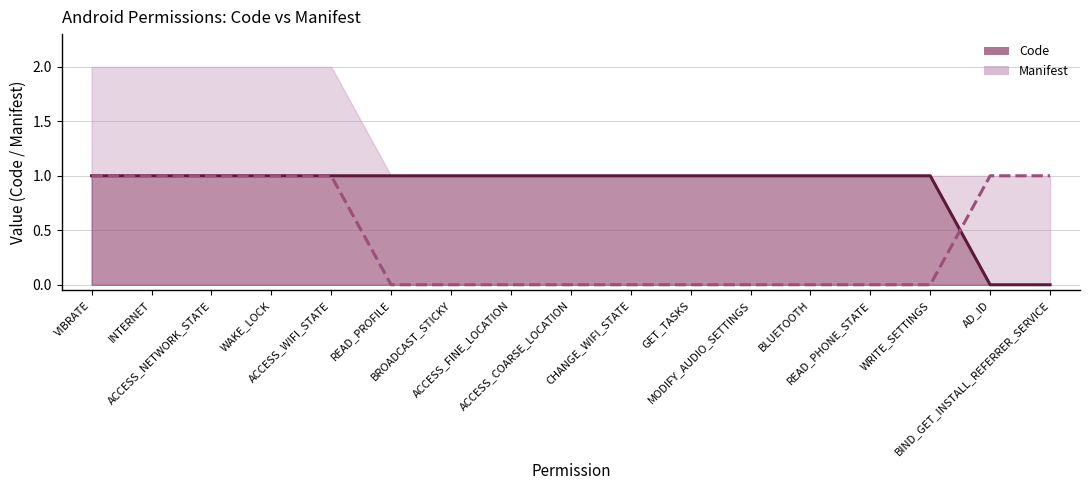

What is the difference between the second highest and second lowest values in the Manifest series?

1